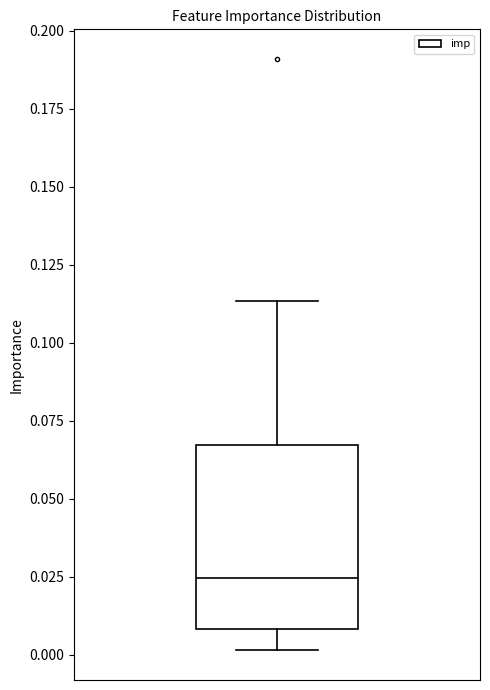

Read this box plot against the y-axis: the position of the median line, the range covered by the box, and the ends of both whiskers. The values are not printed on the chart, so give them approximately, as read against the axis.

median 0.025, box 0.010 to 0.065, whiskers 0.000 to 0.115